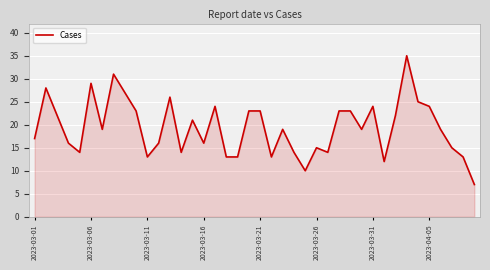

Count the number of categories in the chart.

40